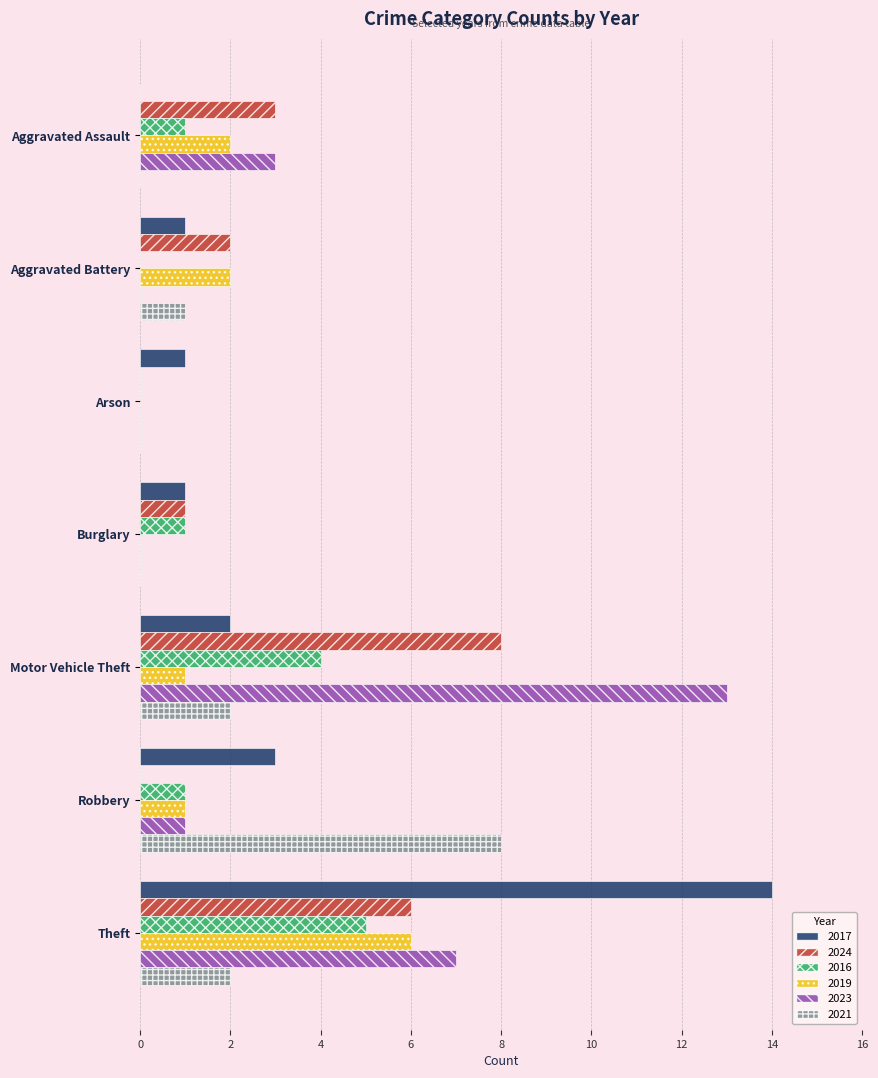

Is the value of 2021 at Robbery greater than the value of 2023 at Aggravated Battery?

Yes